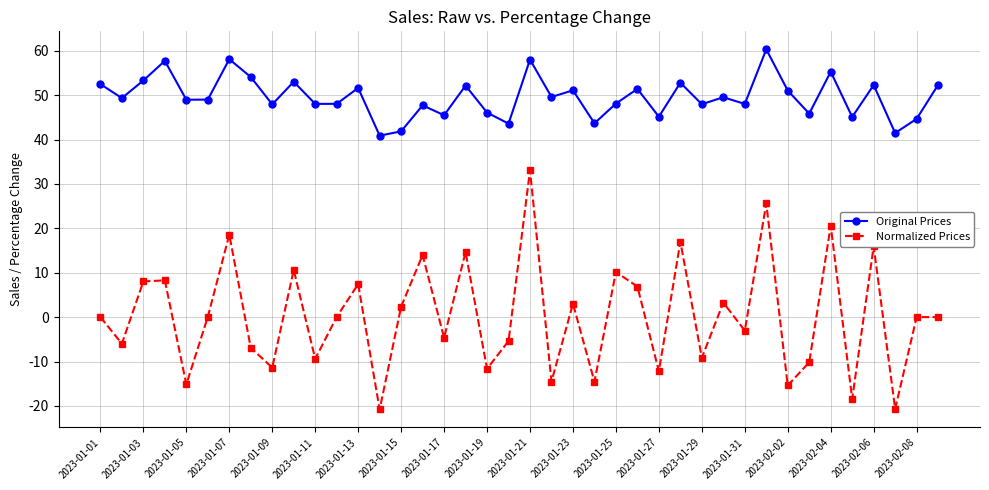

True or false: Normalized Prices and Original Prices cross at least once.

False